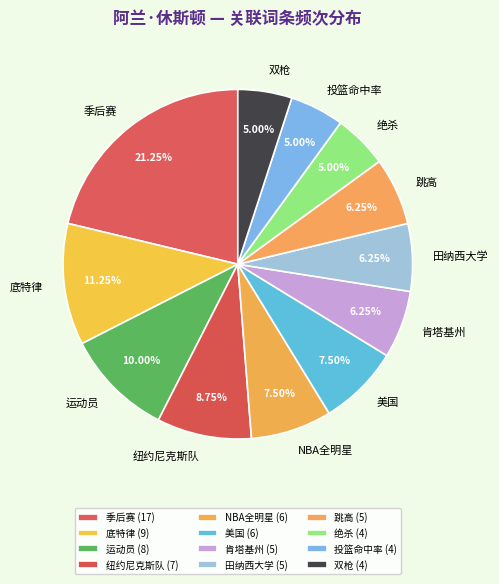

What percentage is NOT represented by NBA全明星?

92.5%